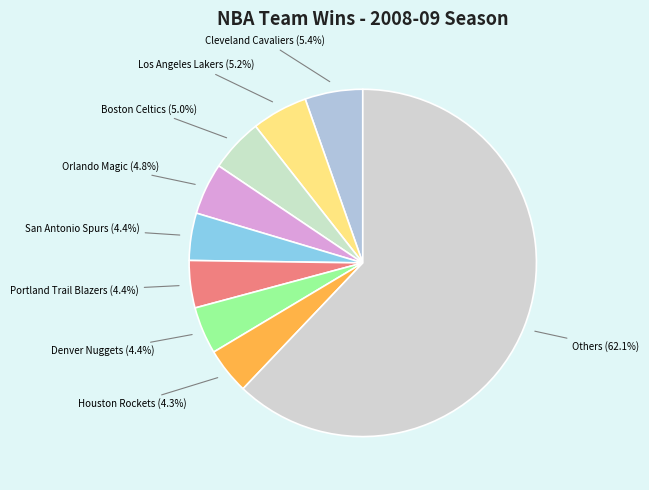

Does Boston Celtics account for over 50% of the chart?

No